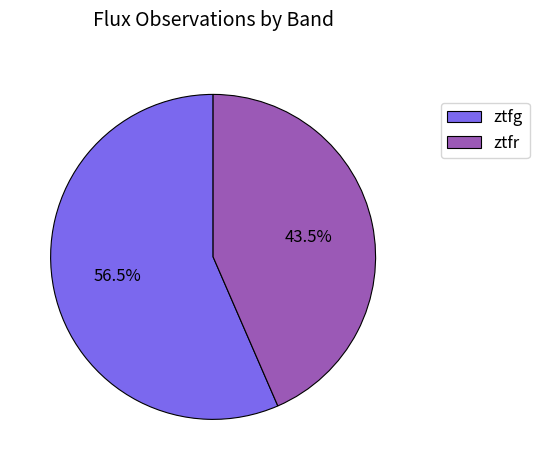

Count the number of slices in the pie.

2